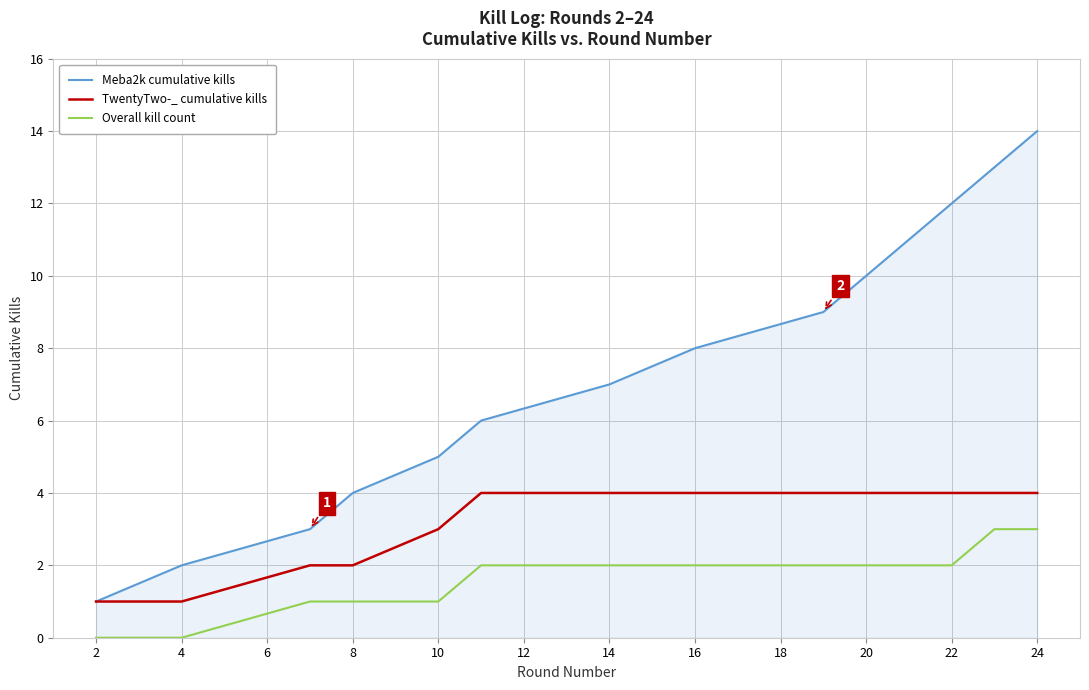

What is the highest value of the Overall kill count series?

3